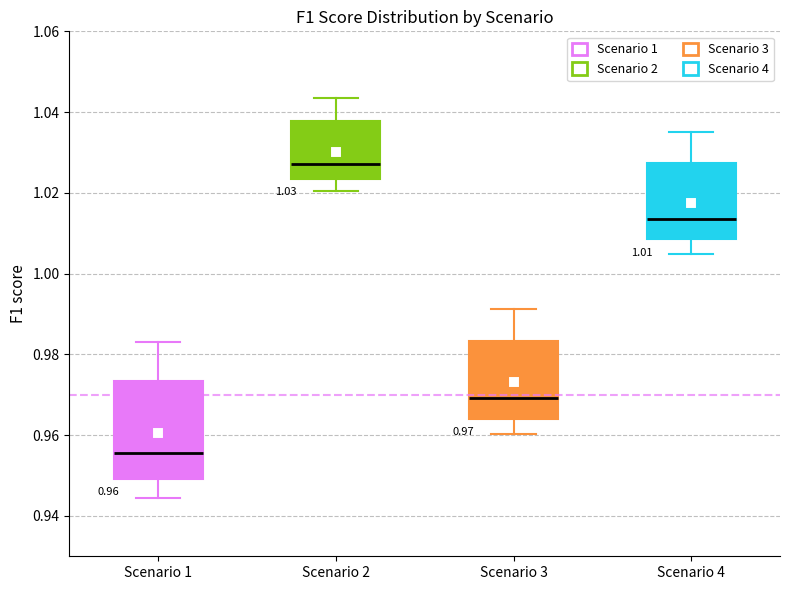

Which box has the lowest median line?

Scenario 1